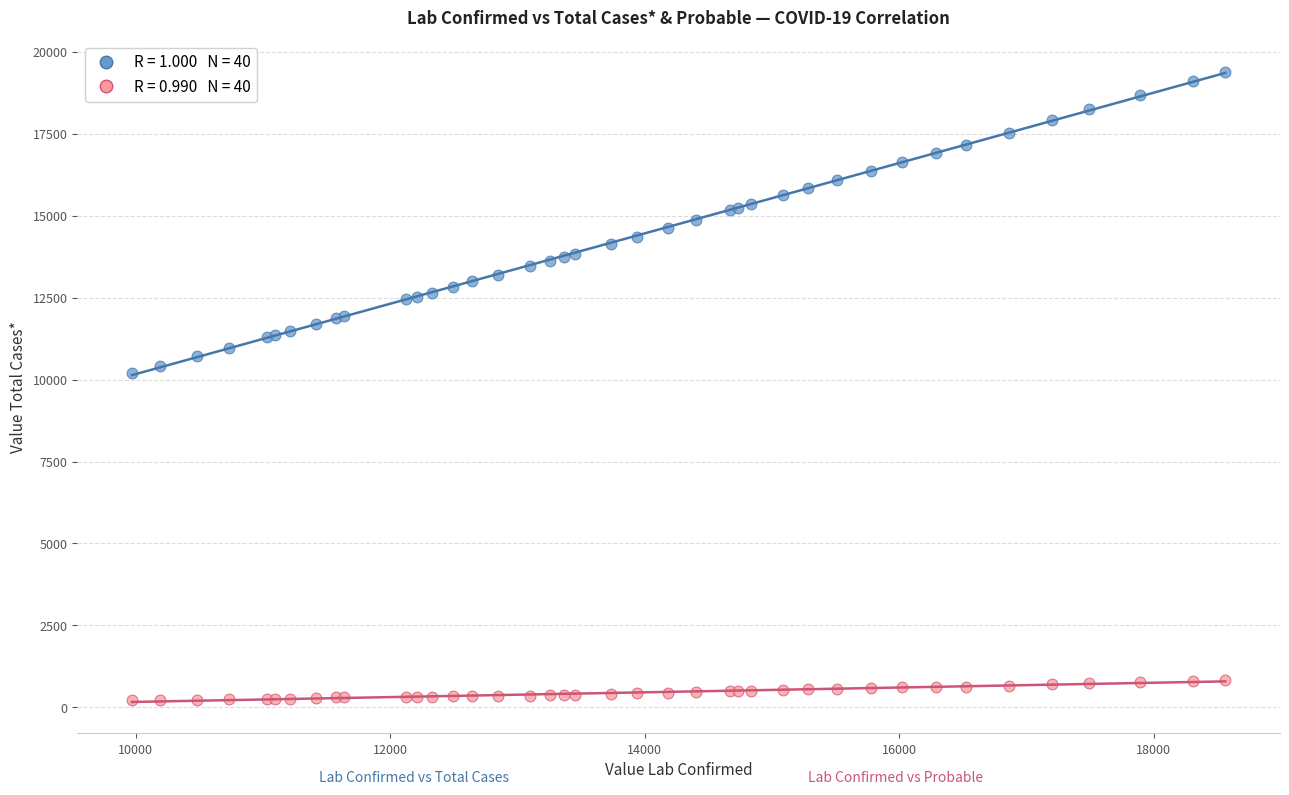

Across all series, what Y value is closest to 9802?

10185